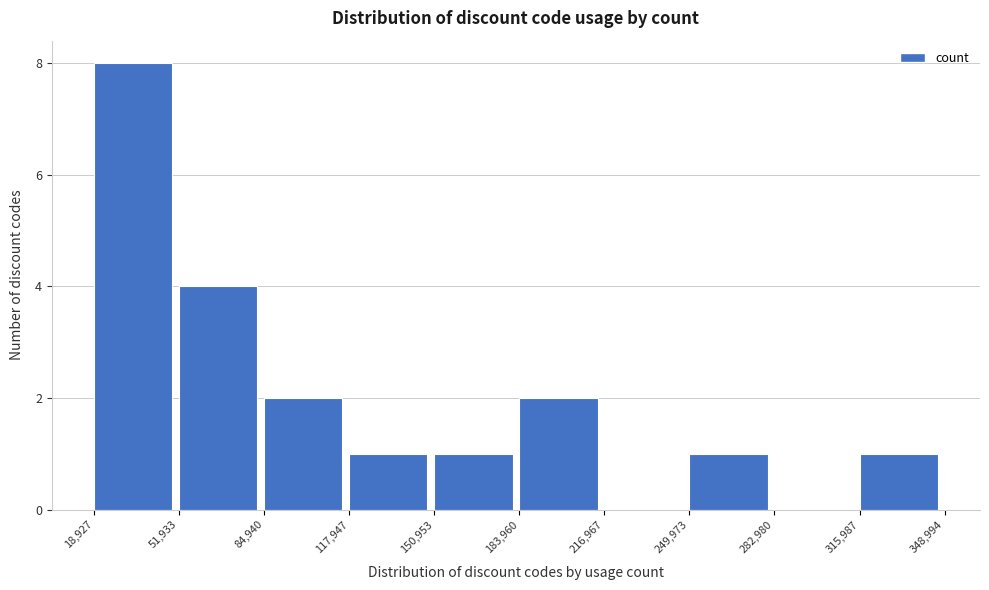

What is the height of the bar covering 249,973 to 282,980 on the x-axis? The values are not printed on the chart, so give them approximately, as read against the axis.

1